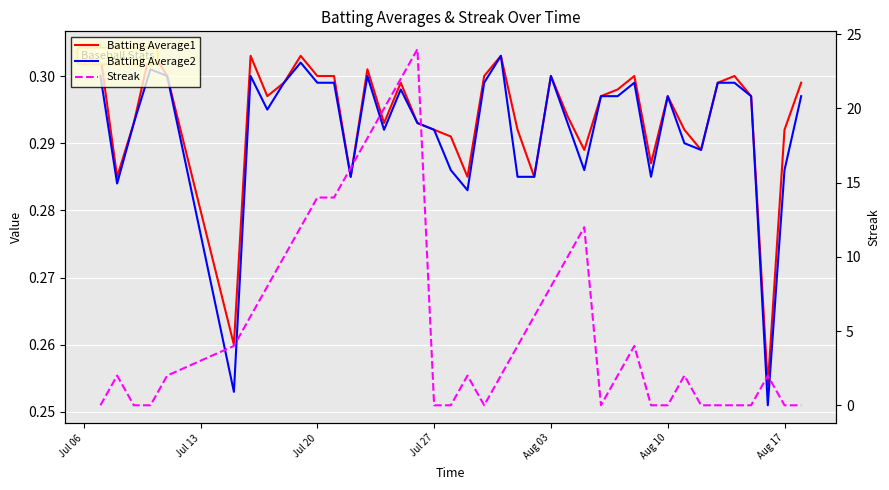

Reading right to left, list all the values displayed in this chart.

Batting Average1: 0.3	0.3	0.3	0.3	0.3	0.3	0.3	0.3	0.3	0.3	0.3	0.3	0.3	0.3	0.3	0.3	0.3	0.3	0.3	0.3	0.3	0.3	0.3	0.3	0.3	0.3	0.3	0.3	0.3	0.3	0.3	0.3	0.3	0.3	0.3	0.3	0.3	0.3	0.3	0.3
Batting Average2: 0.3	0.3	0.3	0.3	0.3	0.3	0.3	0.3	0.3	0.3	0.3	0.3	0.3	0.3	0.3	0.3	0.3	0.3	0.3	0.3	0.3	0.3	0.3	0.3	0.3	0.3	0.3	0.3	0.3	0.3	0.3	0.3	0.3	0.3	0.3	0.3	0.3	0.3	0.3	0.3
Streak: 0.0	0.0	2.0	0.0	0.0	0.0	0.0	2.0	0.0	0.0	4.0	2.0	0.0	12.0	10.0	8.0	6.0	4.0	2.0	0.0	2.0	0.0	0.0	24.0	22.0	20.0	18.0	16.0	14.0	14.0	12.0	10.0	8.0	6.0	4.0	2.0	0.0	0.0	2.0	0.0